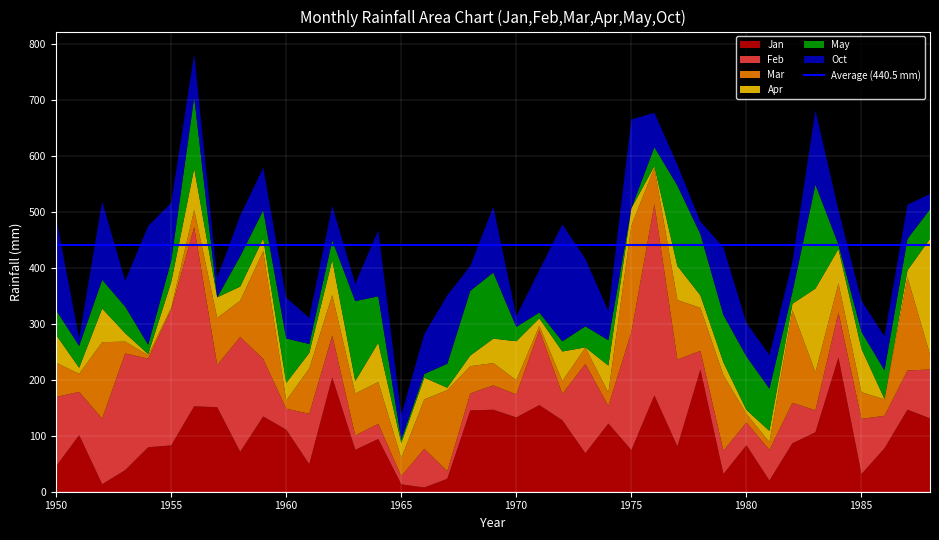

Which series ends up on top after the final intersection of Oct and Apr?

Apr